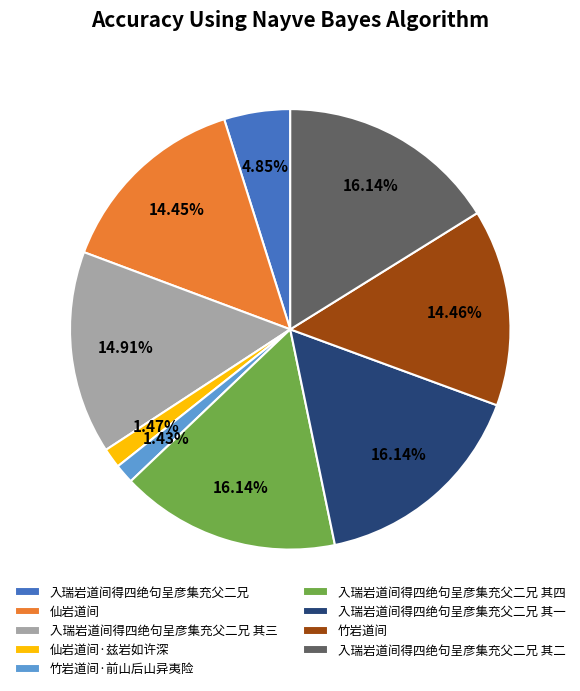

To the nearest percent, what portion does 仙岩道间 represent?

14%